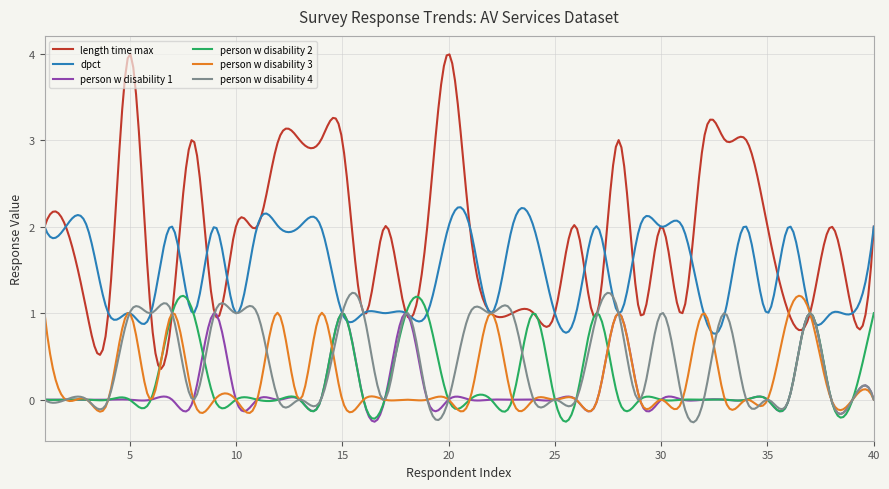

Which series has the largest total across all categories?

length time max